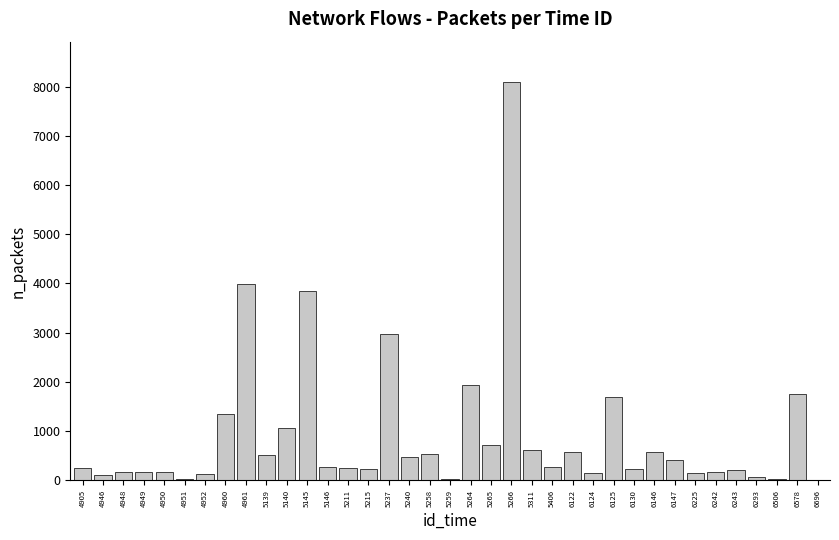

What is the sum of all values?

34210